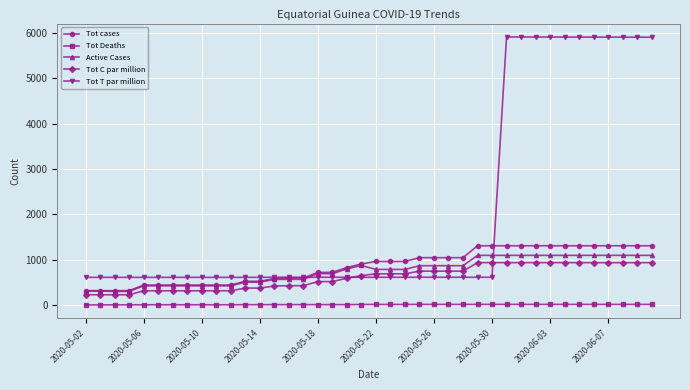

Which series has the widest spread of values?

Tot T par million